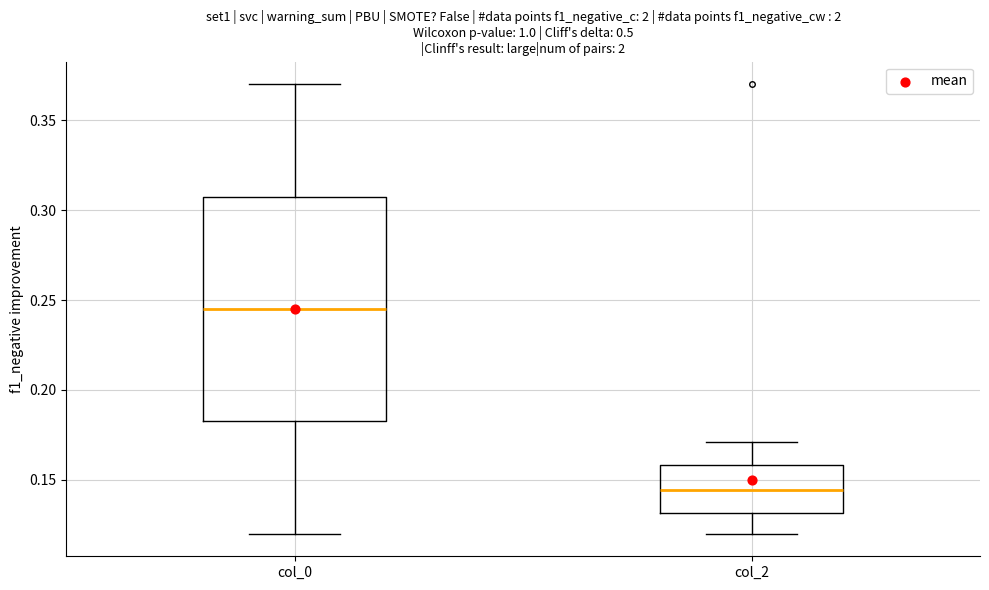

Comparing the boxes themselves (not the whiskers), which one is the tallest?

col_0